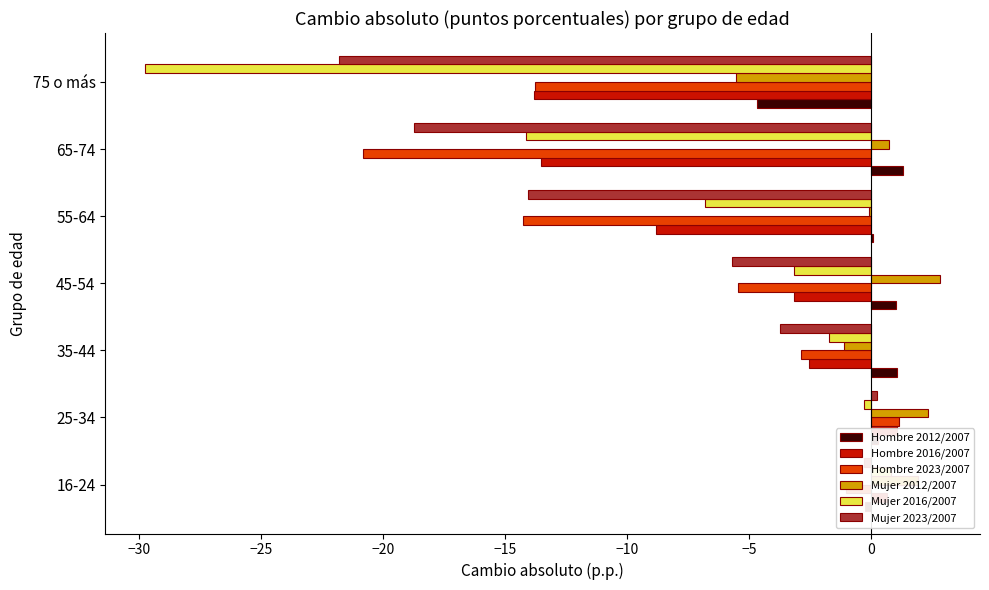

How many values in Hombre 2012/2007 are above zero?

5